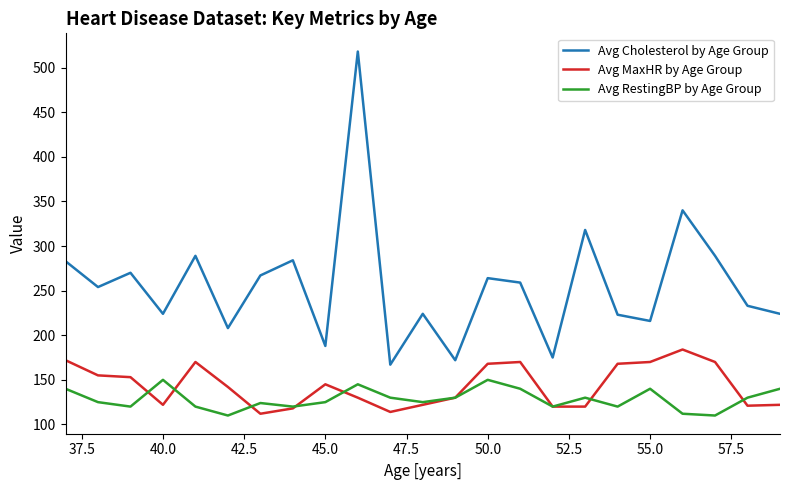

What are all the series names shown in the legend?

Avg Cholesterol by Age Group, Avg MaxHR by Age Group, Avg RestingBP by Age Group